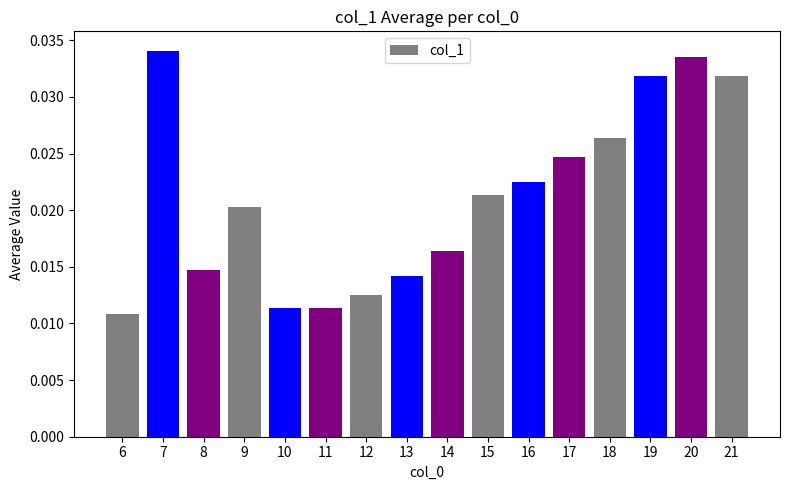

Count the values in the range 0 to 1.

16